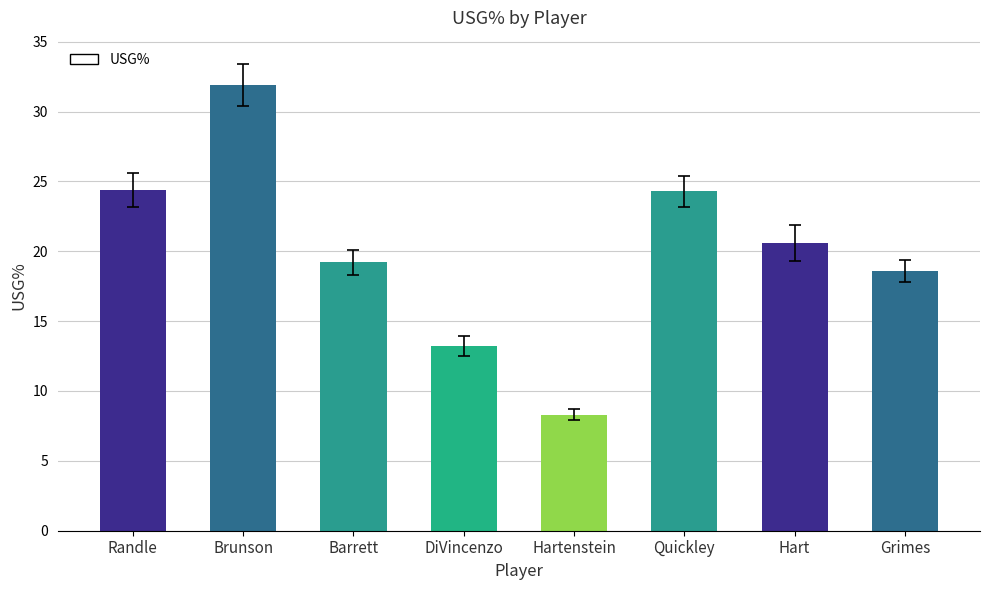

What is the label of the 5th bar from the right?

DiVincenzo